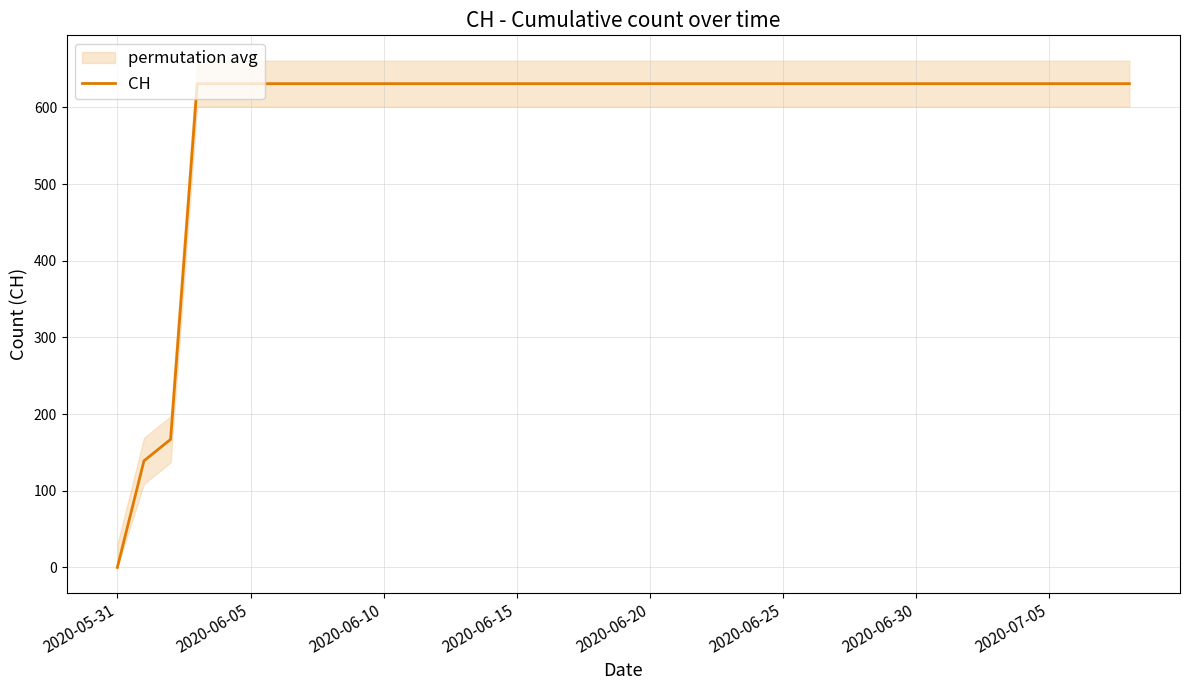

Is it true that CH equals 1107 at 2020-06-20?

False